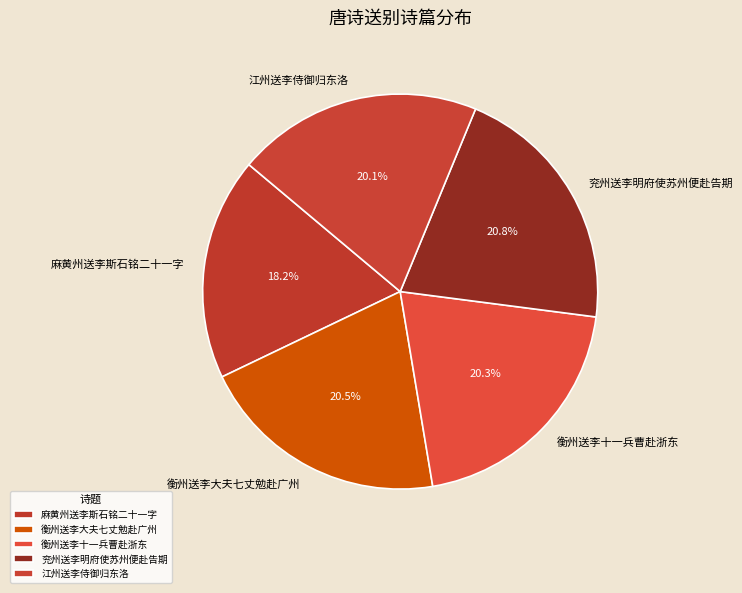

Combined, do 江州送李侍御归东洛 and 麻黄州送李斯石铭二十一字 account for over 50%?

No